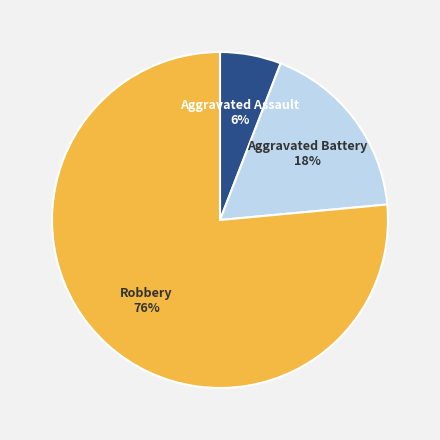

To the nearest percent, what portion does Aggravated Assault represent?

6%